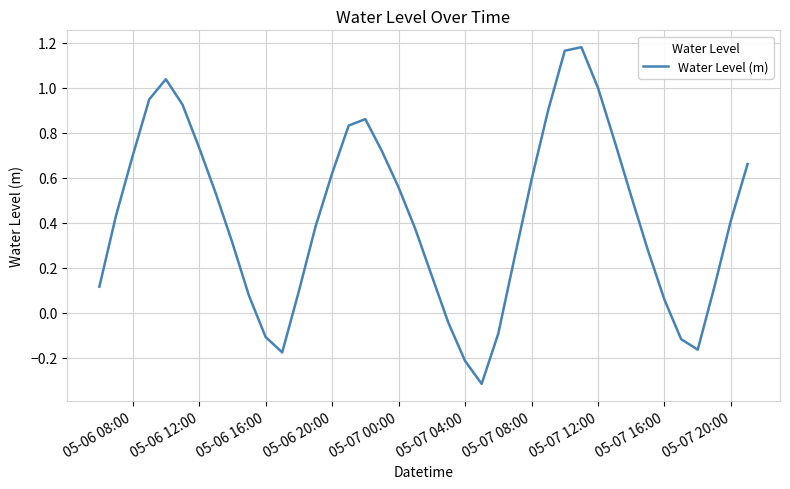

What is the smallest value displayed?

-0.3